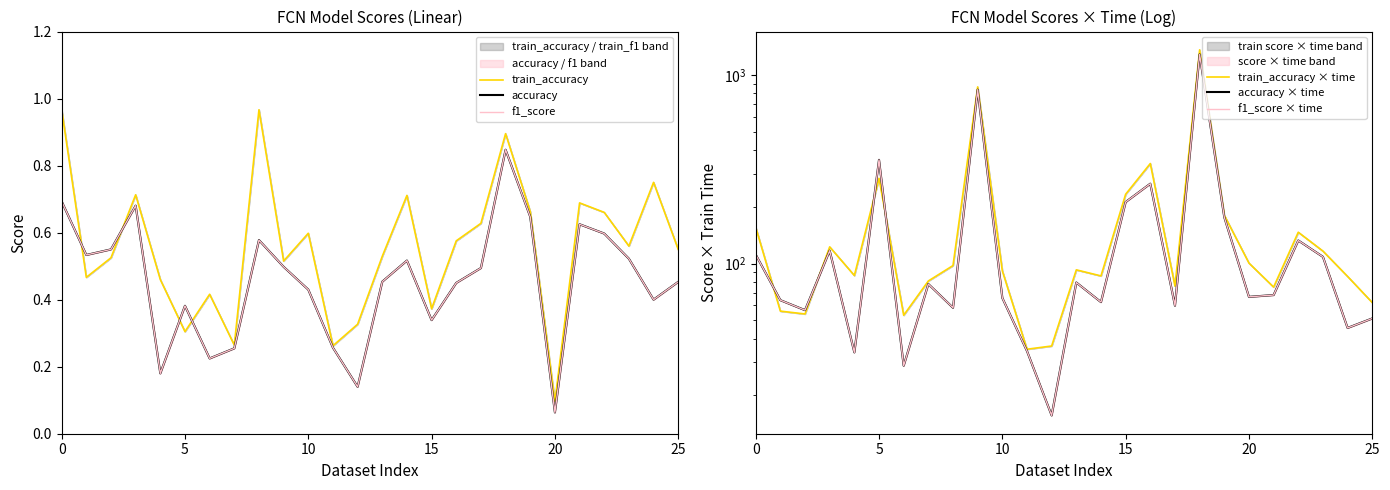

At which category is the sum across all series the highest?

18